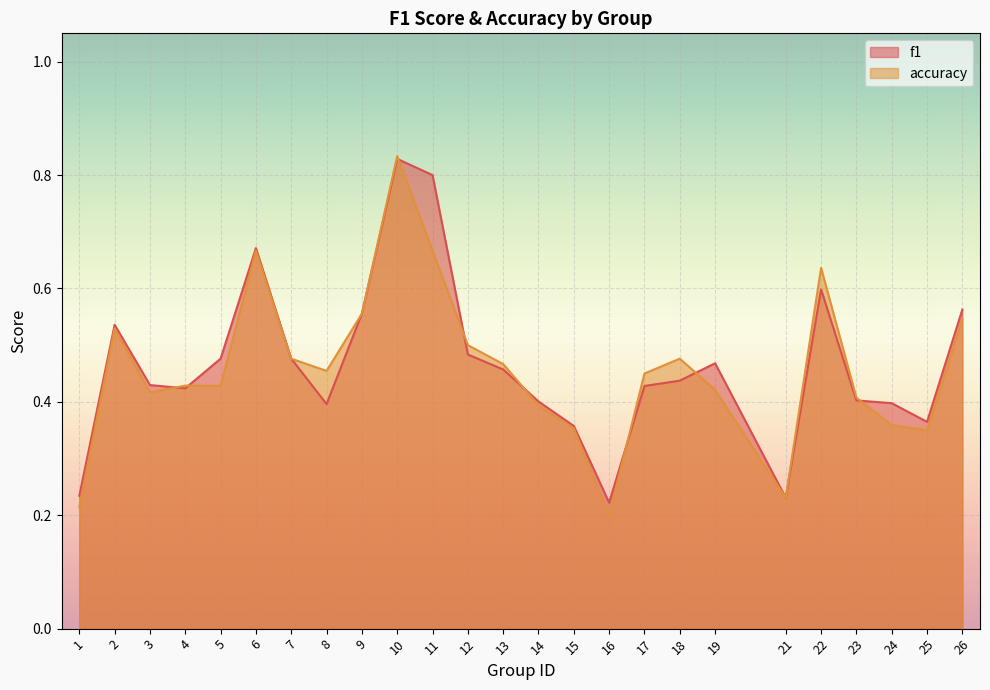

The value of f1 at 9 is 0.2. True or false?

False